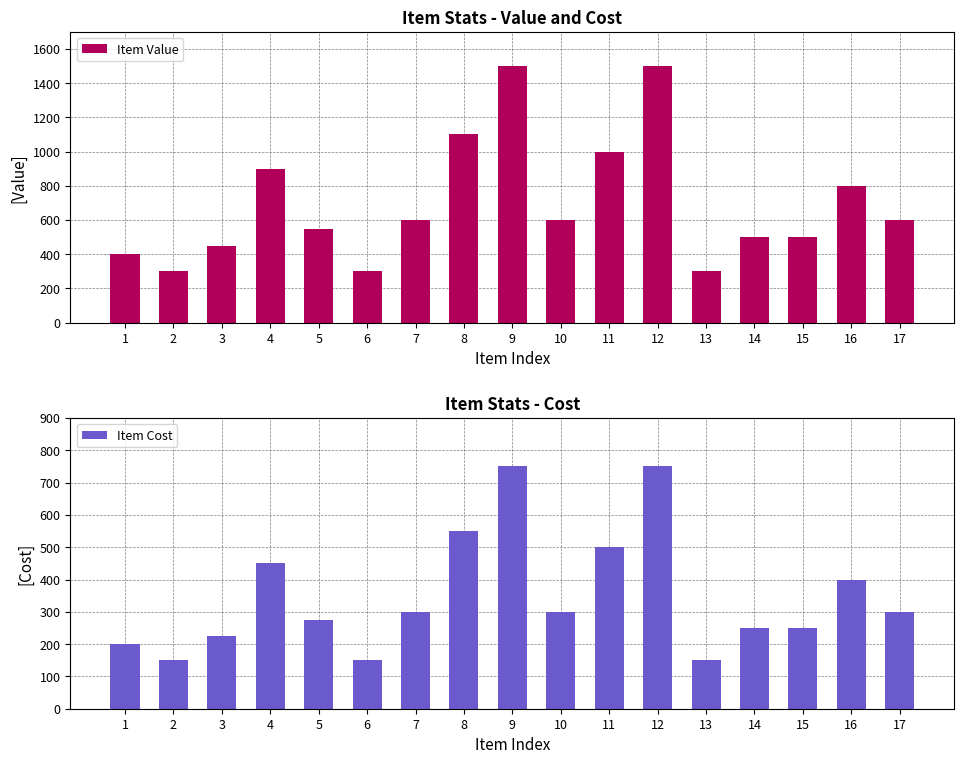

Are the bars grouped side by side (vs. stacked)?

Yes